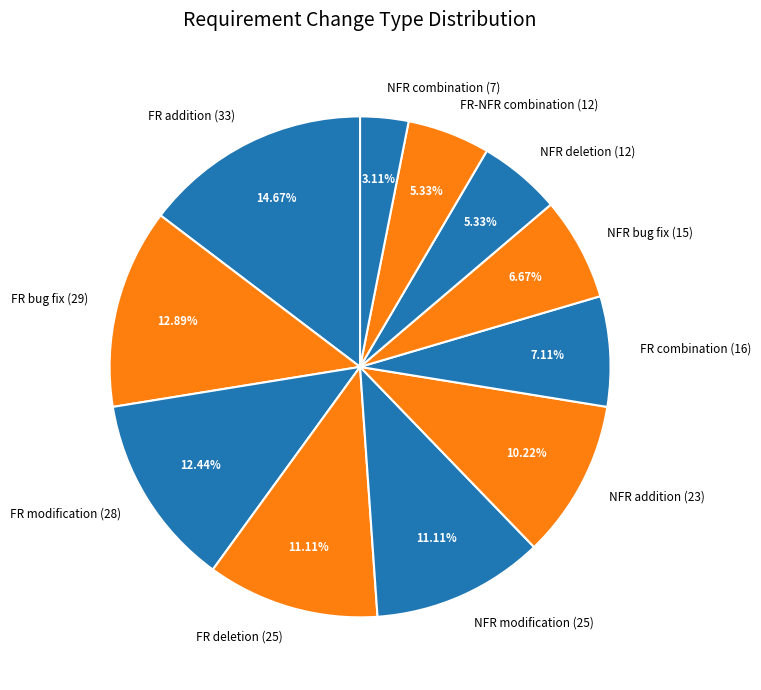

What is the smallest slice in the pie chart?

NFR combination